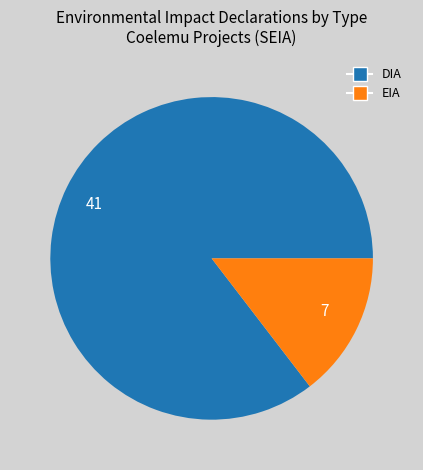

Is the sum of 7 and 41 greater than half?

Yes